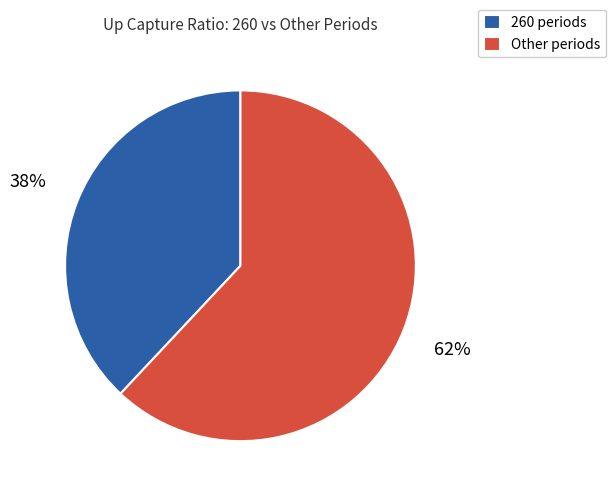

Does any single category account for the majority?

Yes